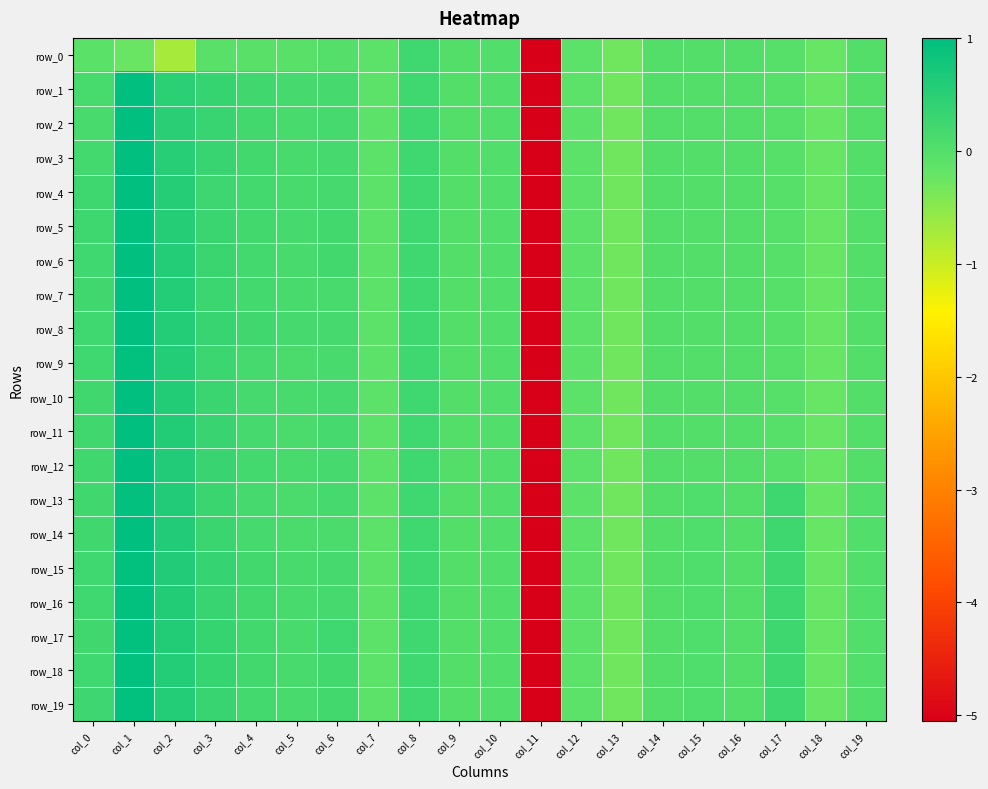

The row_15 series shows -8.8 at col_11. True or false?

False